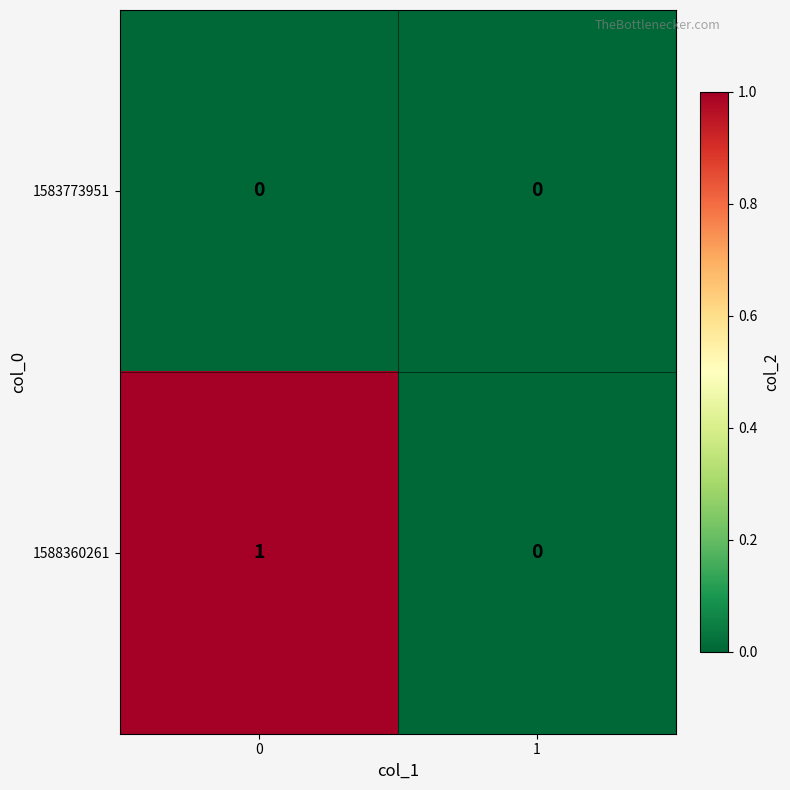

Is it true that 1588360261 equals 0 at 1?

True